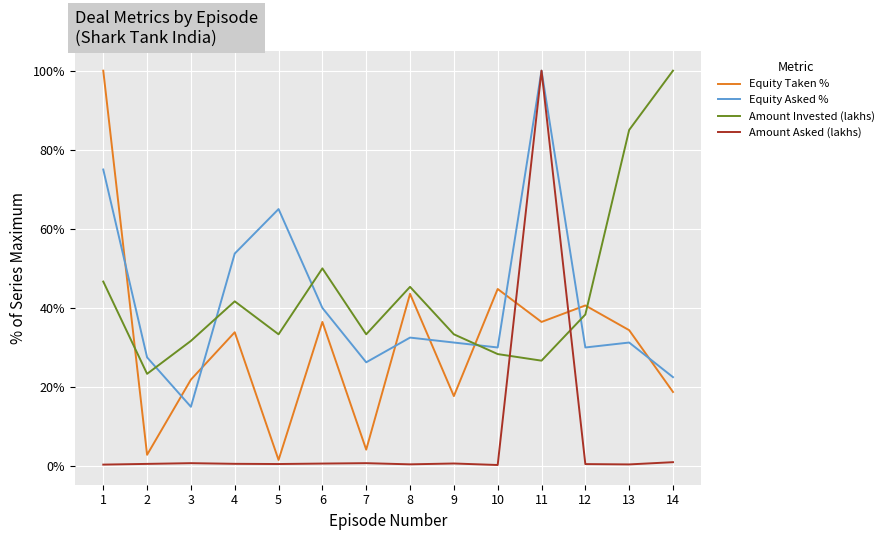

How many categories are shown in the chart?

14